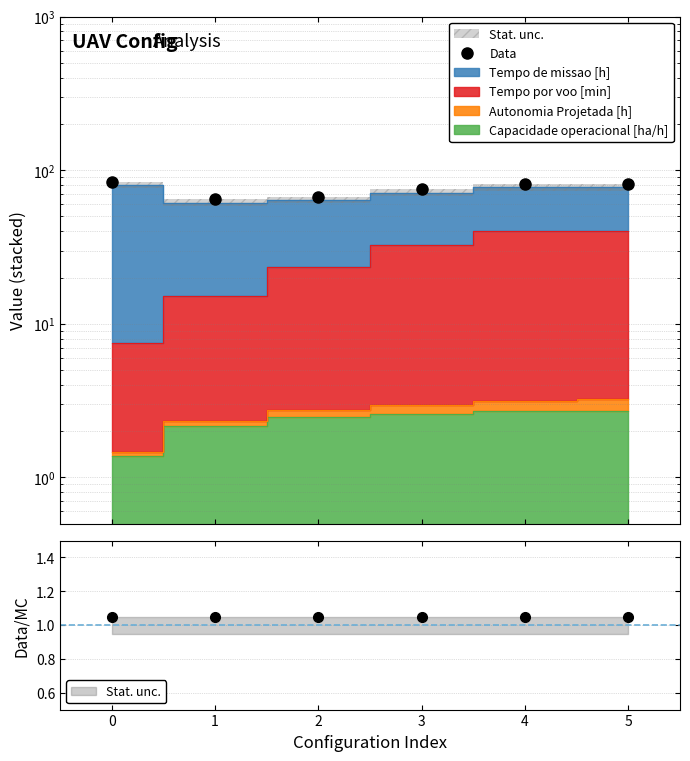

What is the smallest value displayed?

64.6